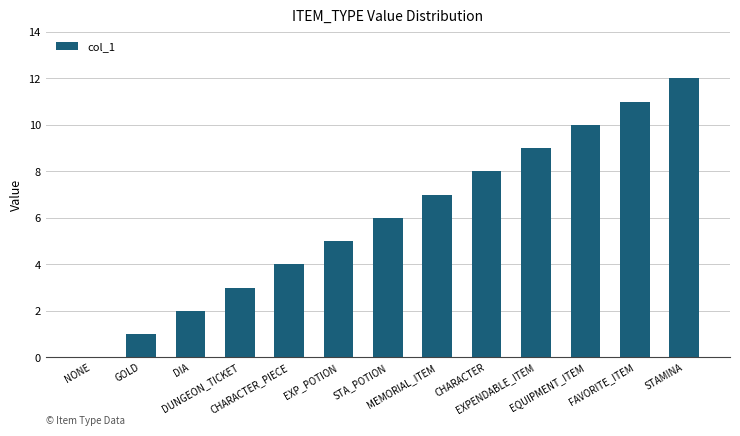

What is the maximum value shown in the chart?

12